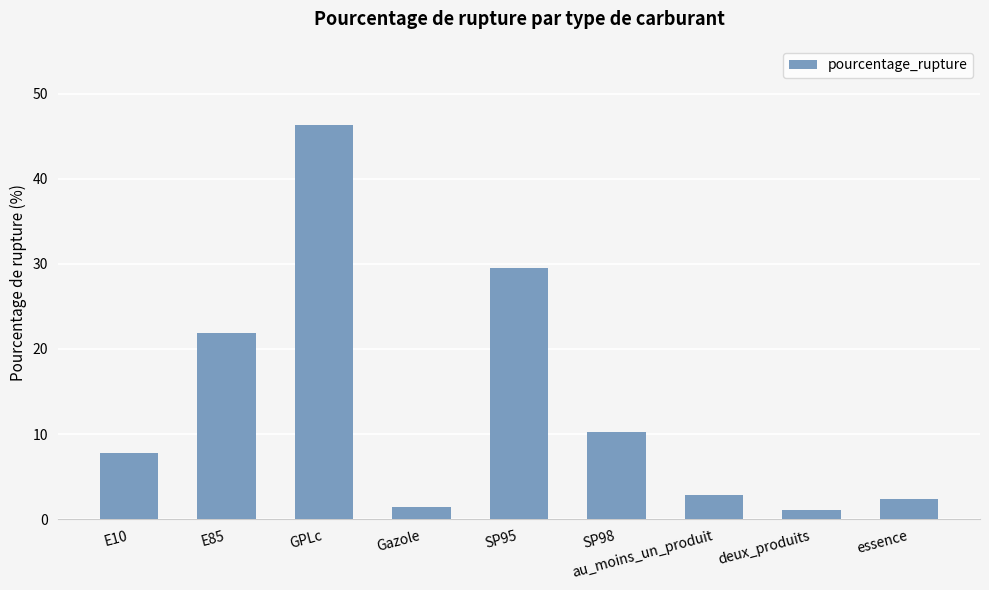

What is the label of the 9th bar from the left?

essence